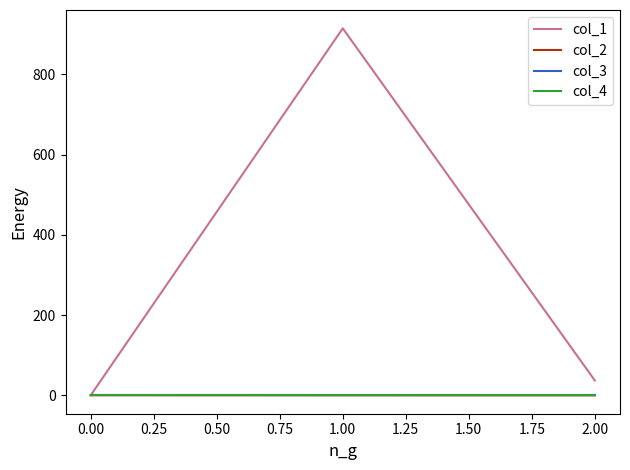

Reading left to right, extract all data points from this chart.

col_1: 0.0	914.7	36.9
col_2: 0.0	-0.2	-0.3
col_3: 0.0	0.0	0.0
col_4: 0.0	0.0	0.0